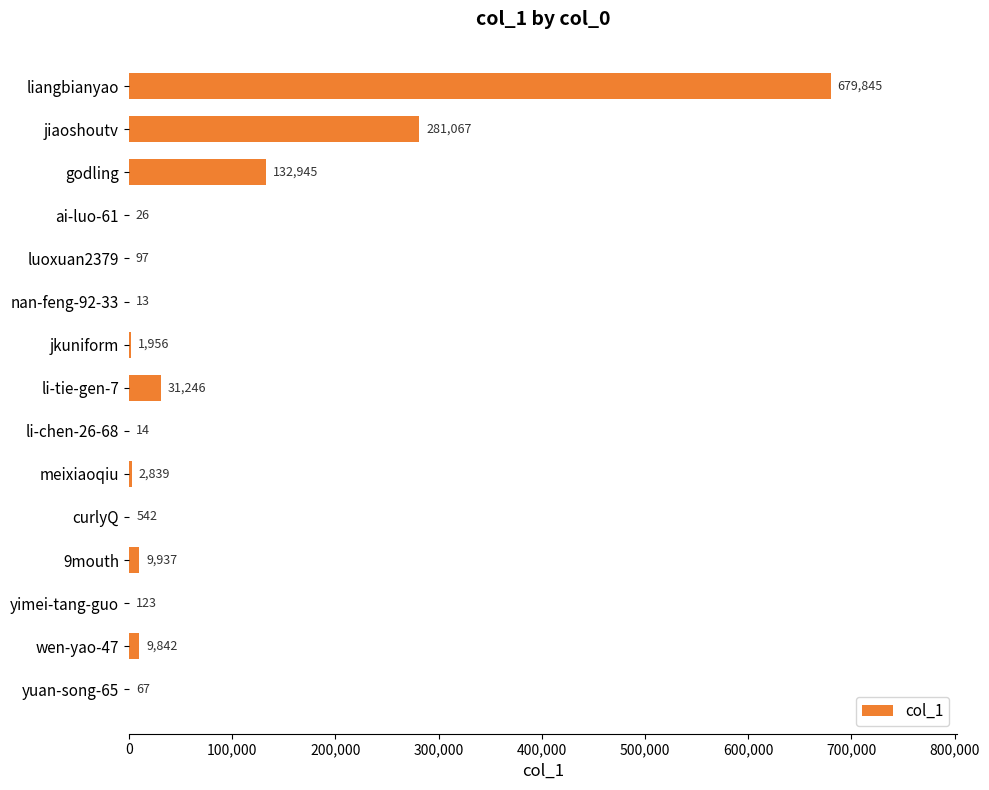

What is the sum of all values?

1150559